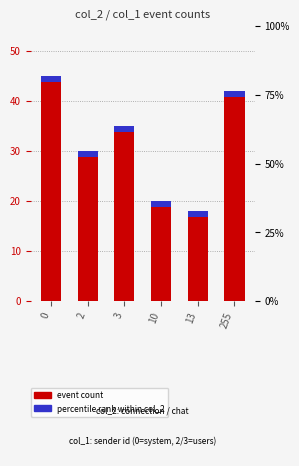

List the labels in order of value, largest first.

0, 255, 3, 2, 10, 13